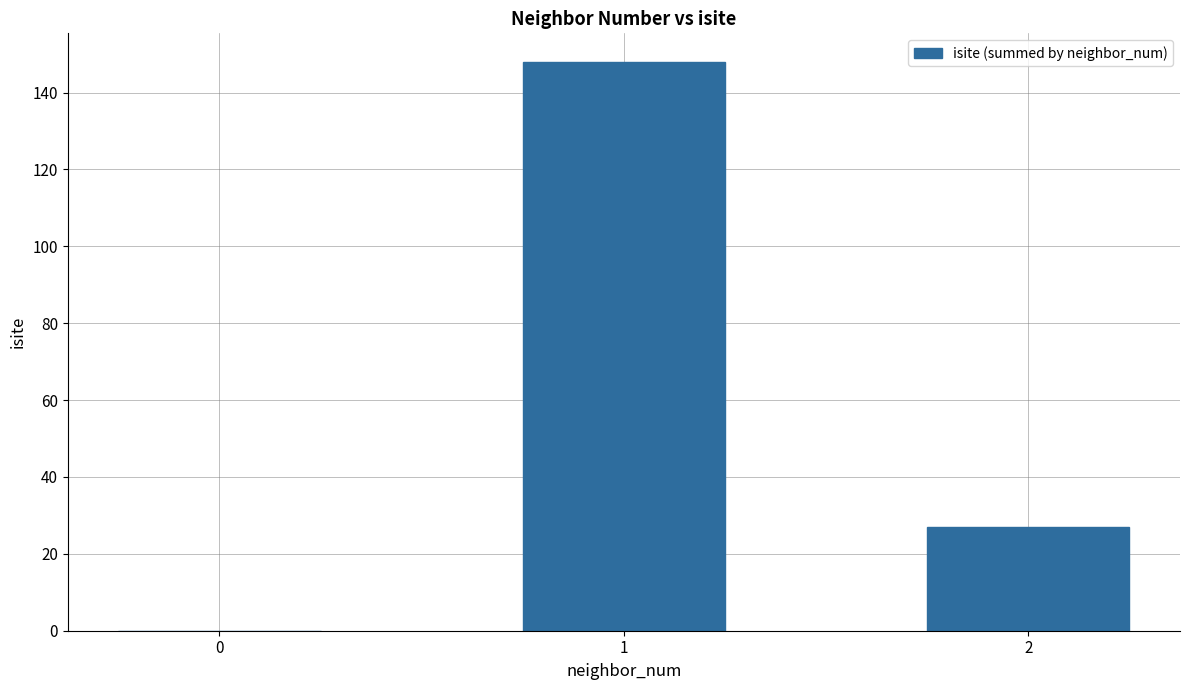

Read the value at 2.

27